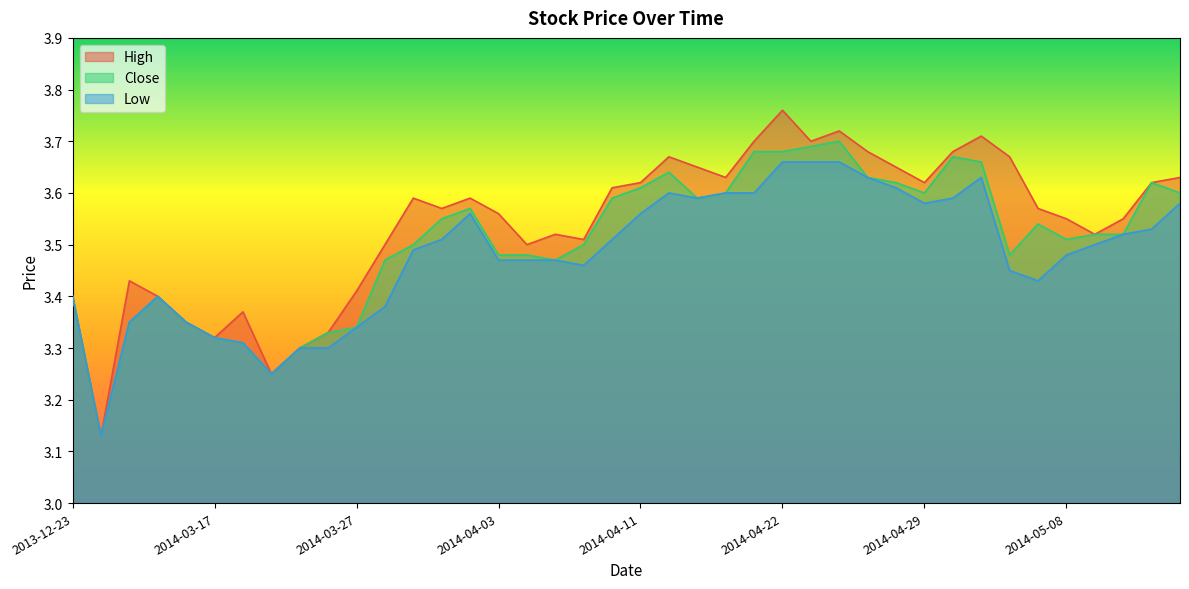

What is the maximum value shown in the chart?

3.8